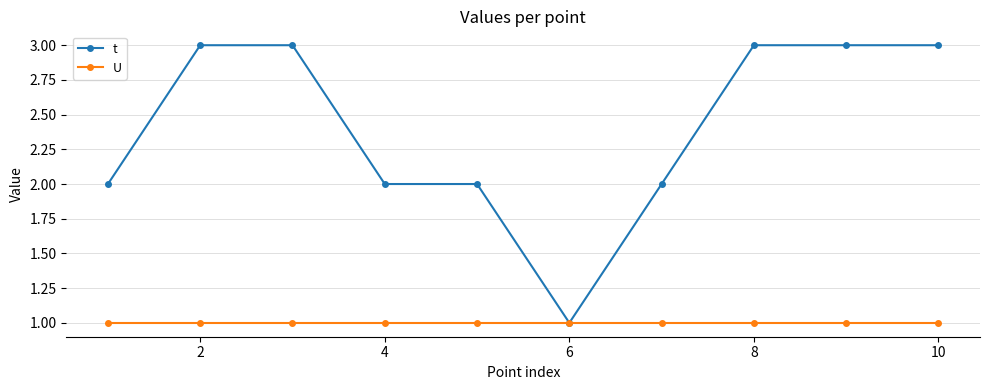

Rank the series by their average value, from highest to lowest.

t, U